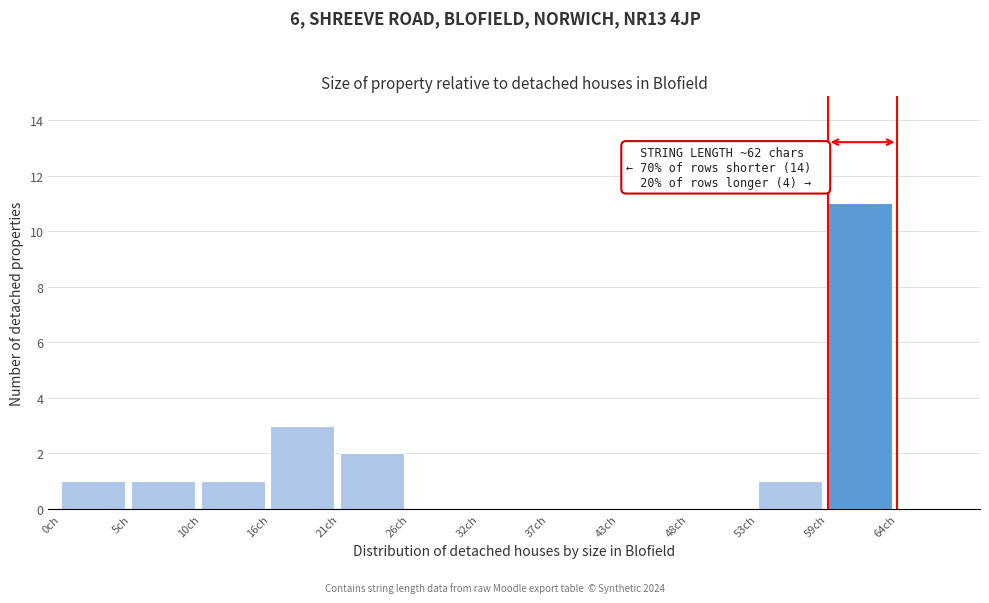

Reading left to right, extract all data points from this chart.

0ch=1	5ch=1	10ch=1	16ch=3	21ch=2	26ch=0	32ch=0	37ch=0	43ch=0	48ch=0	53ch=1	59ch=11	64ch=0